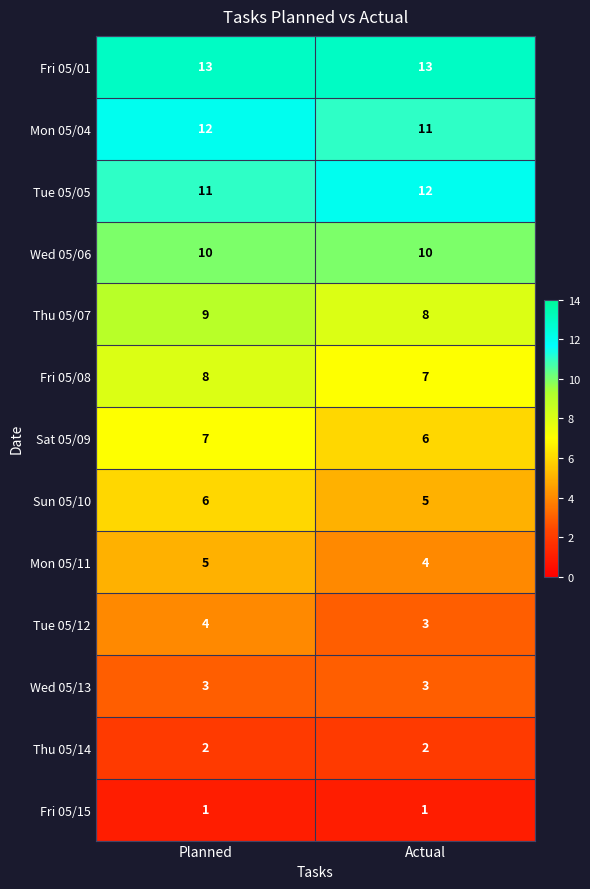

How many series are shown in this chart?

13